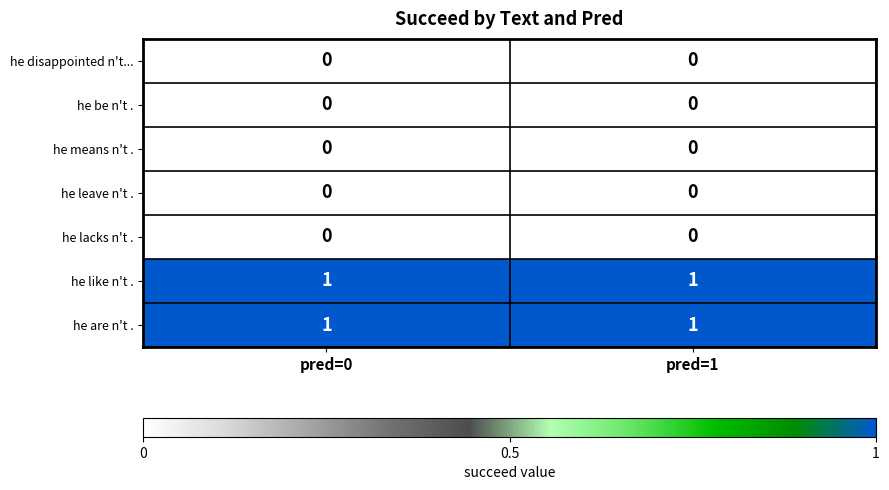

Is it true that he lacks n't . equals 0 at pred=0?

True